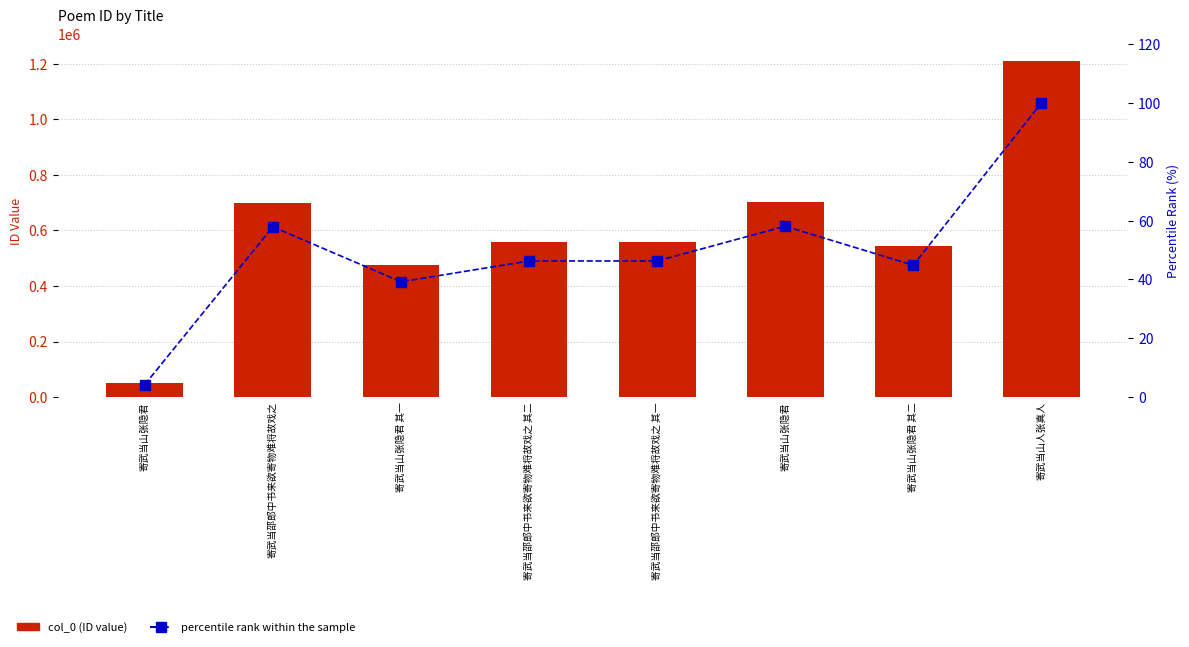

What is the average value of the percentile rank within the sample series?

49.6